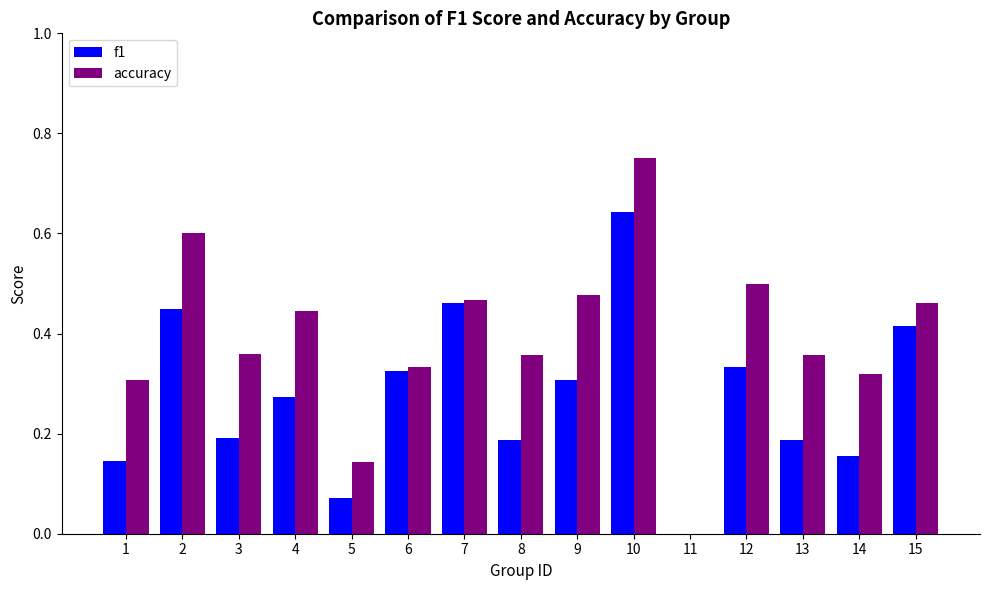

At which label is f1 closest to 0?

11